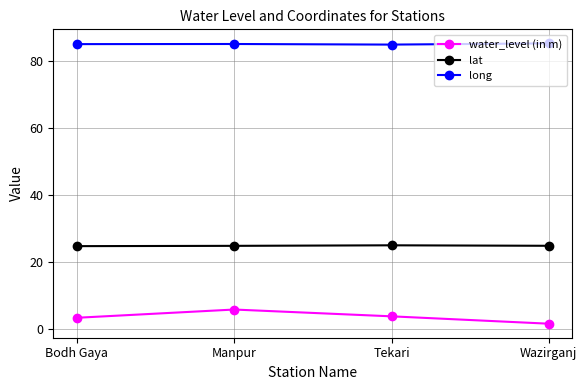

True or false: long and water_level (in m) cross at least once.

False